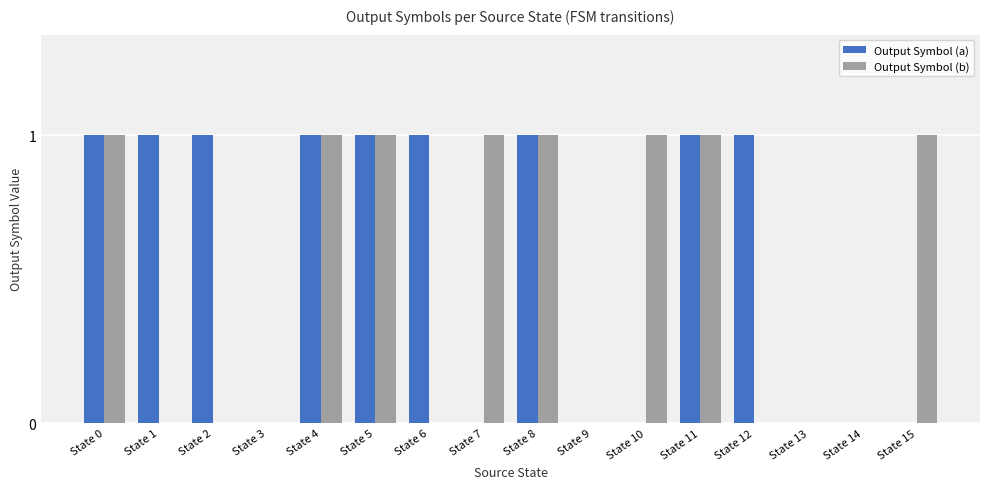

True or false: Output Symbol (b) has a value of 1 at State 15.

True